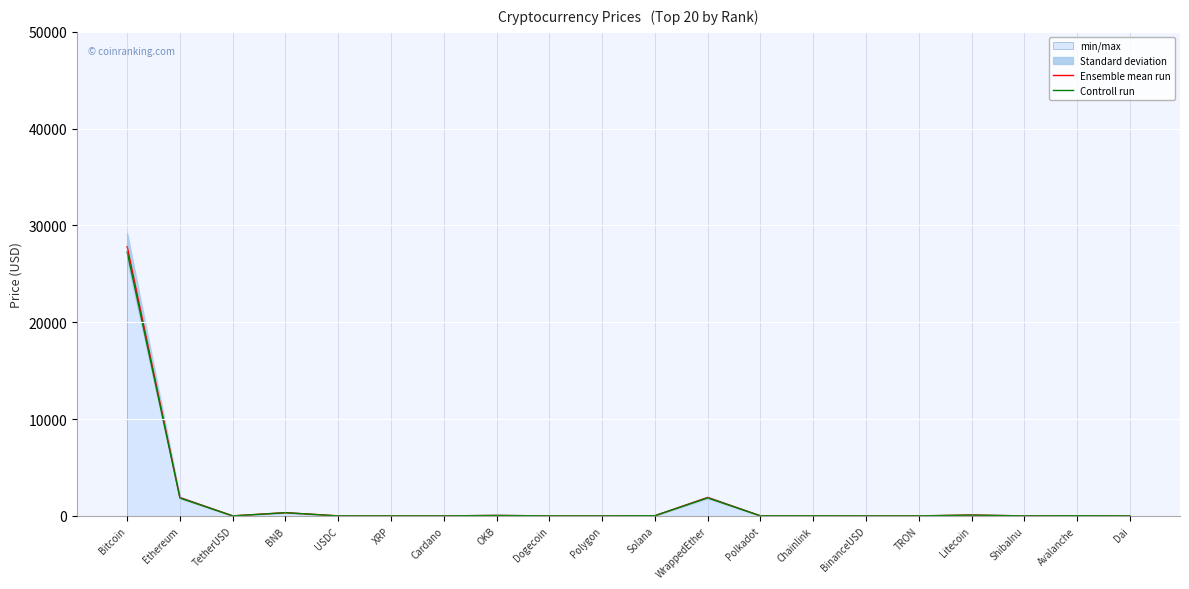

Which category has the lowest value in the Ensemble mean run series?

ShibaInu